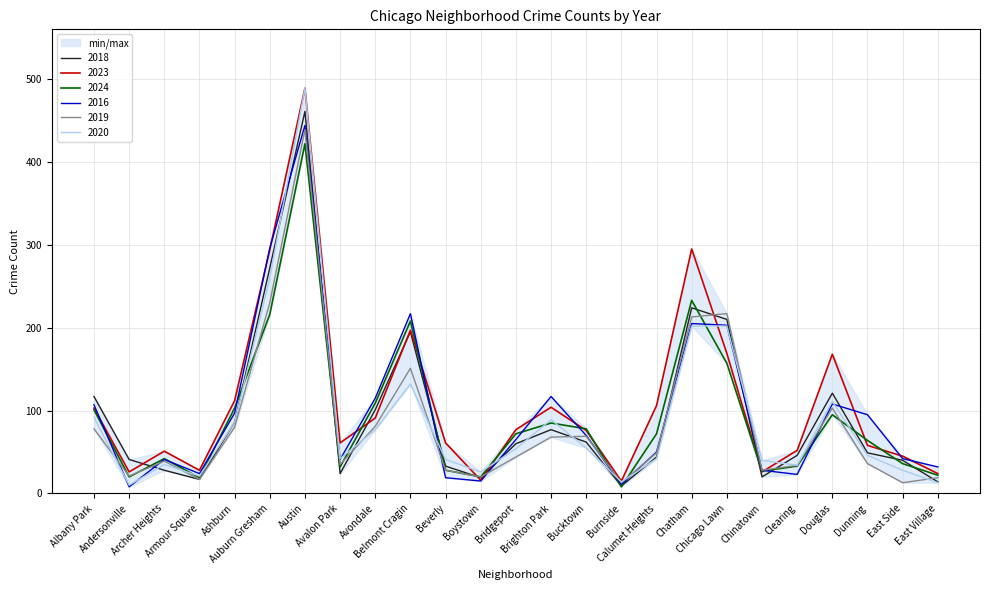

How many data points in 2018 are less than 49?

12